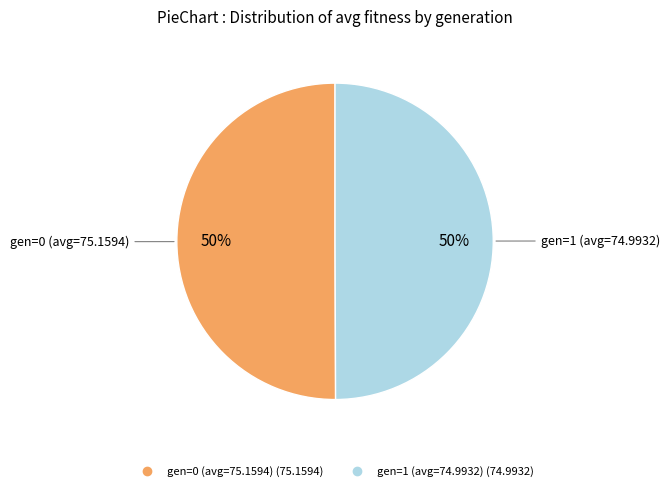

How many segments does this pie chart have?

2